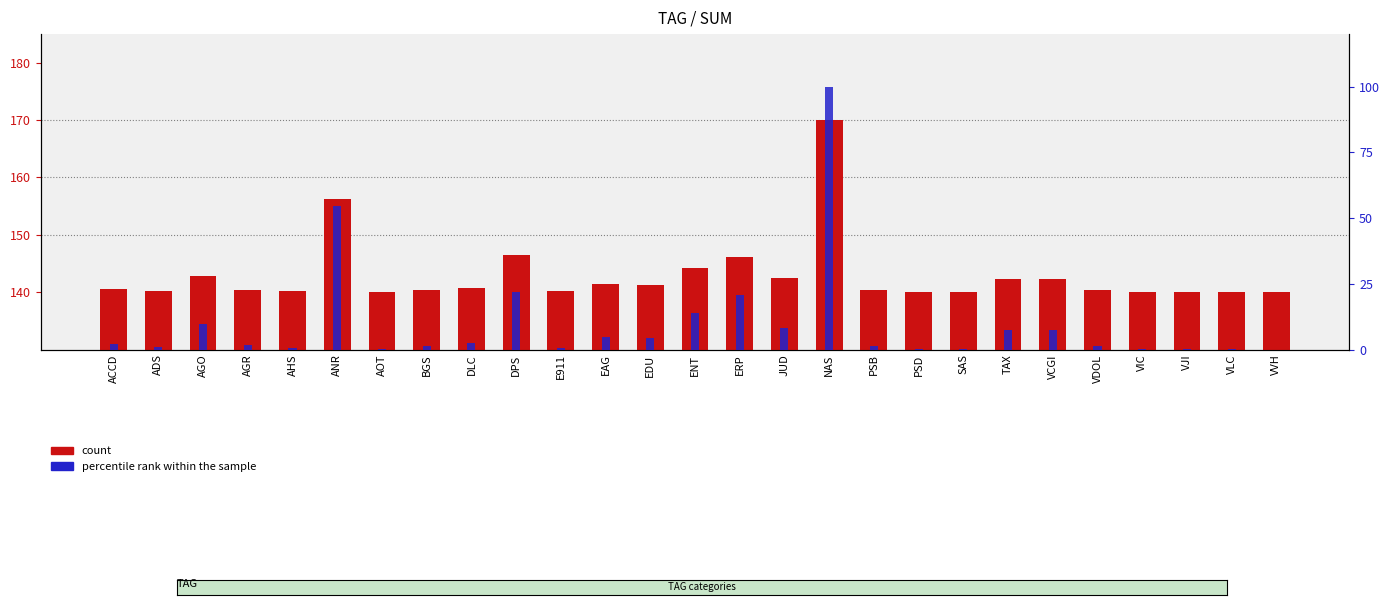

List the series in order of their overall mean, highest first.

count, percentile rank within the sample